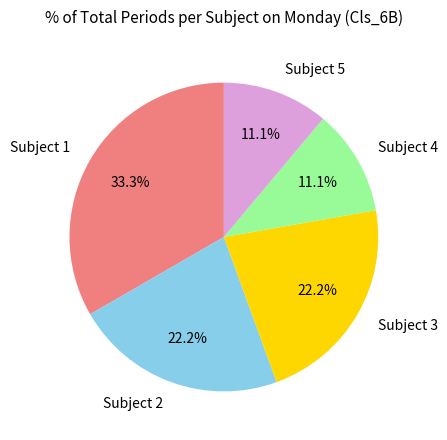

Between Subject 4 and Subject 3, which is larger?

Subject 3